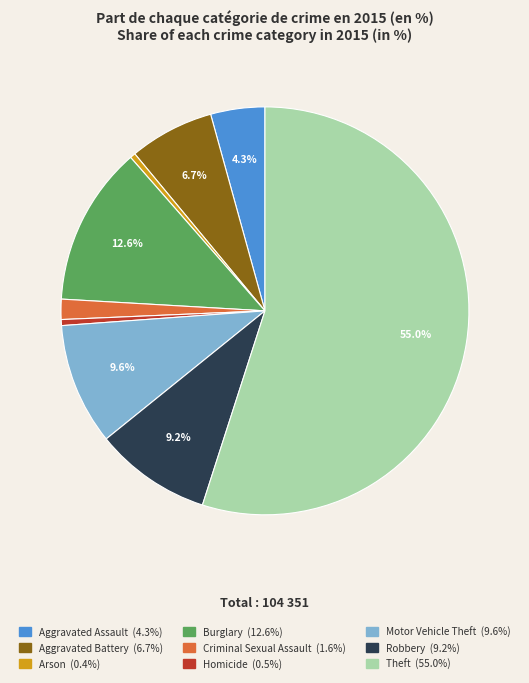

To the nearest percent, what percentage of the pie is Aggravated Assault?

4%